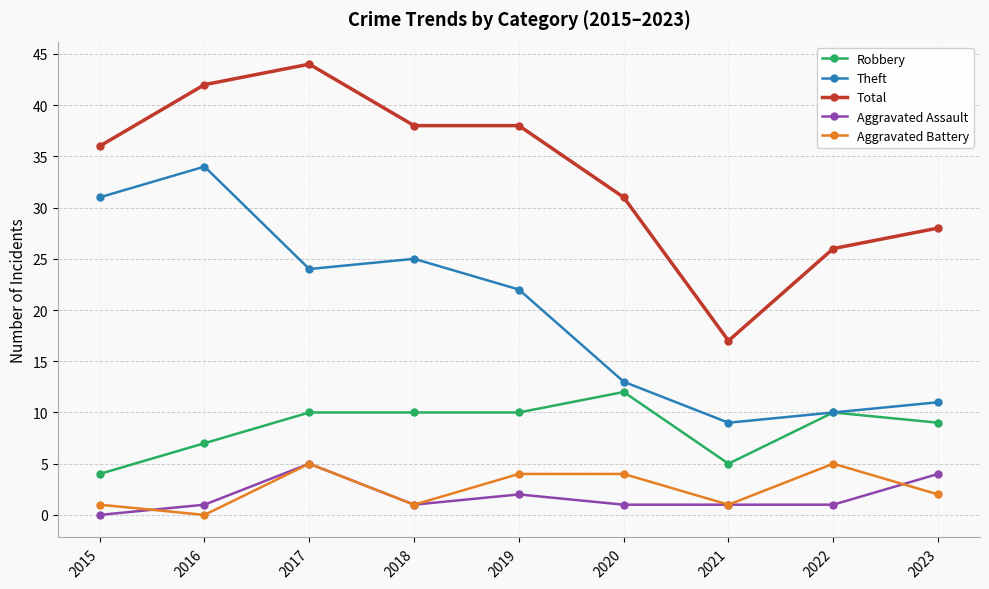

What is the maximum value shown in the chart?

44